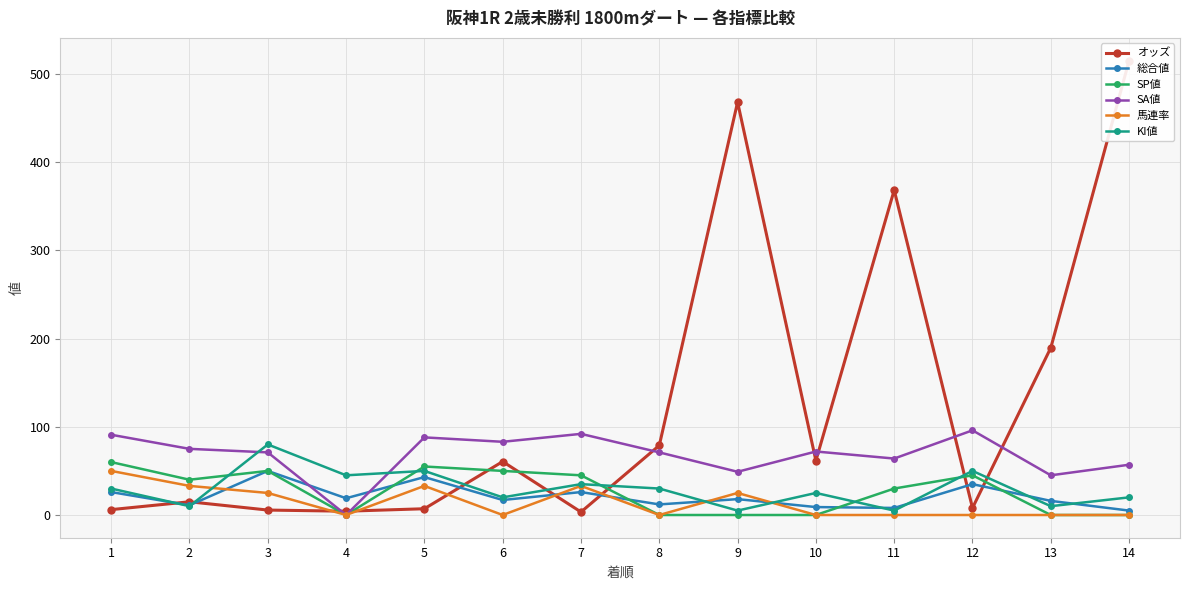

Is this an area chart (filled region under the line)?

No